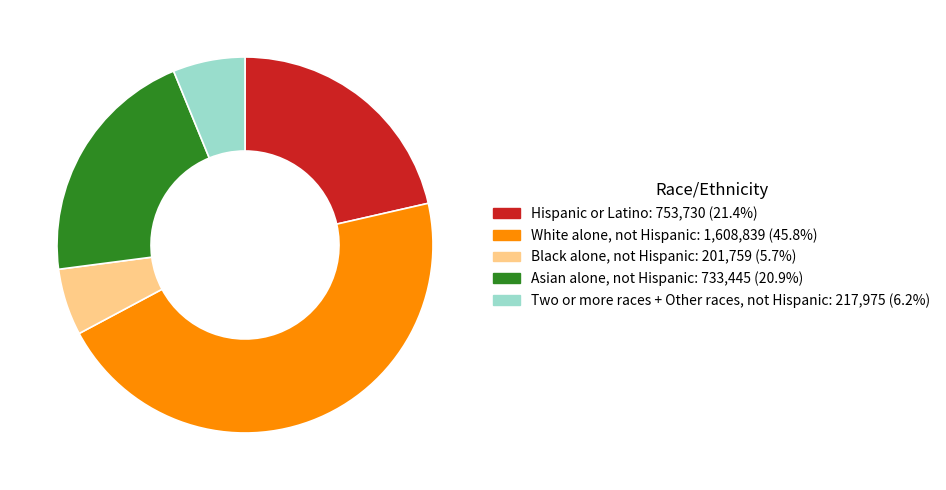

Rank the categories by value from highest to lowest.

White alone, not Hispanic, Hispanic or Latino, Asian alone, not Hispanic, Two or more races + Other races, not Hispanic, Black alone, not Hispanic